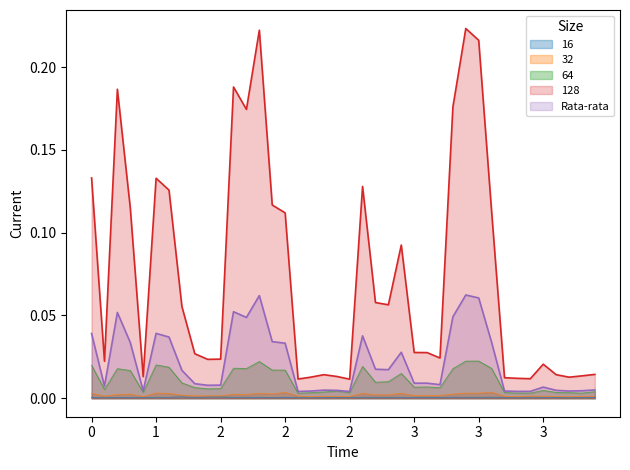

True or false: 64 and 128 intersect in this chart.

False